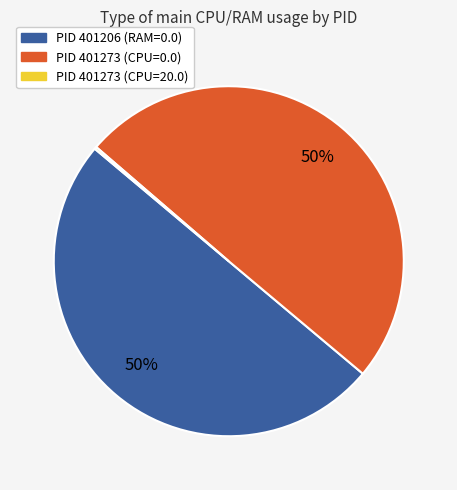

To the nearest percent, what is the average slice percentage?

33%